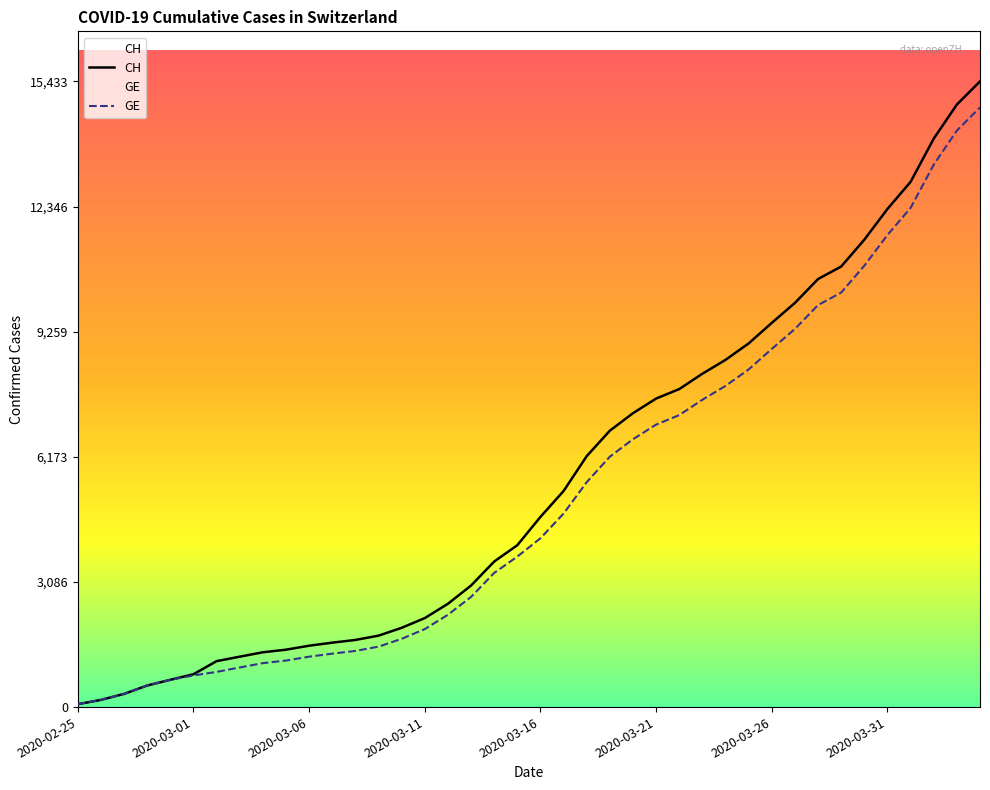

Is the value of GE at 33 greater than the value of CH at 2020-02-25?

Yes